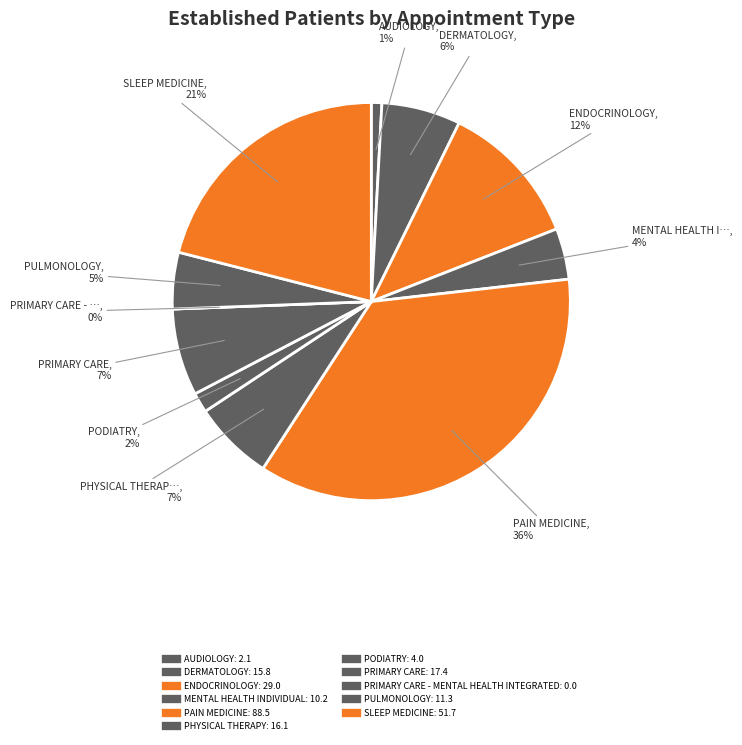

The PULMONOLOGY slice represents 5% of the pie. True or false?

True